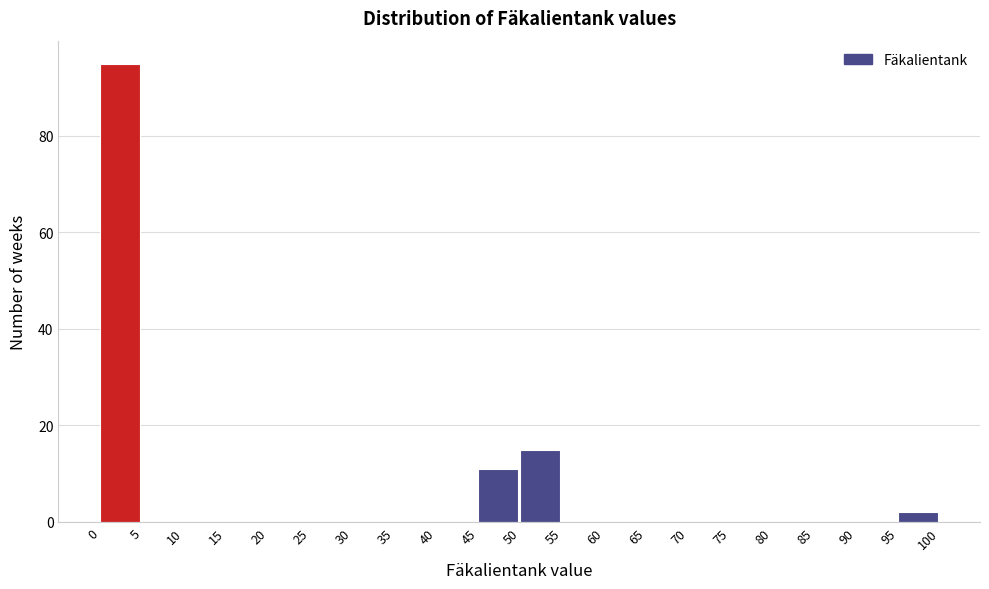

Which range on the x-axis has the tallest bar?

0 to 5